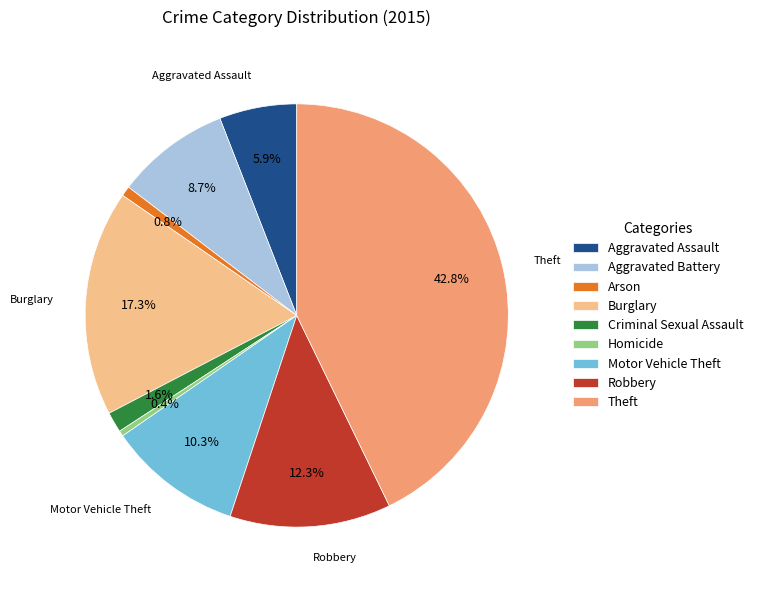

What is the ratio of the value at Homicide to the value at Arson?

0.6